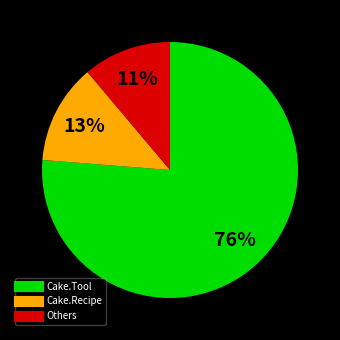

To the nearest percent, what is the average slice percentage?

33%